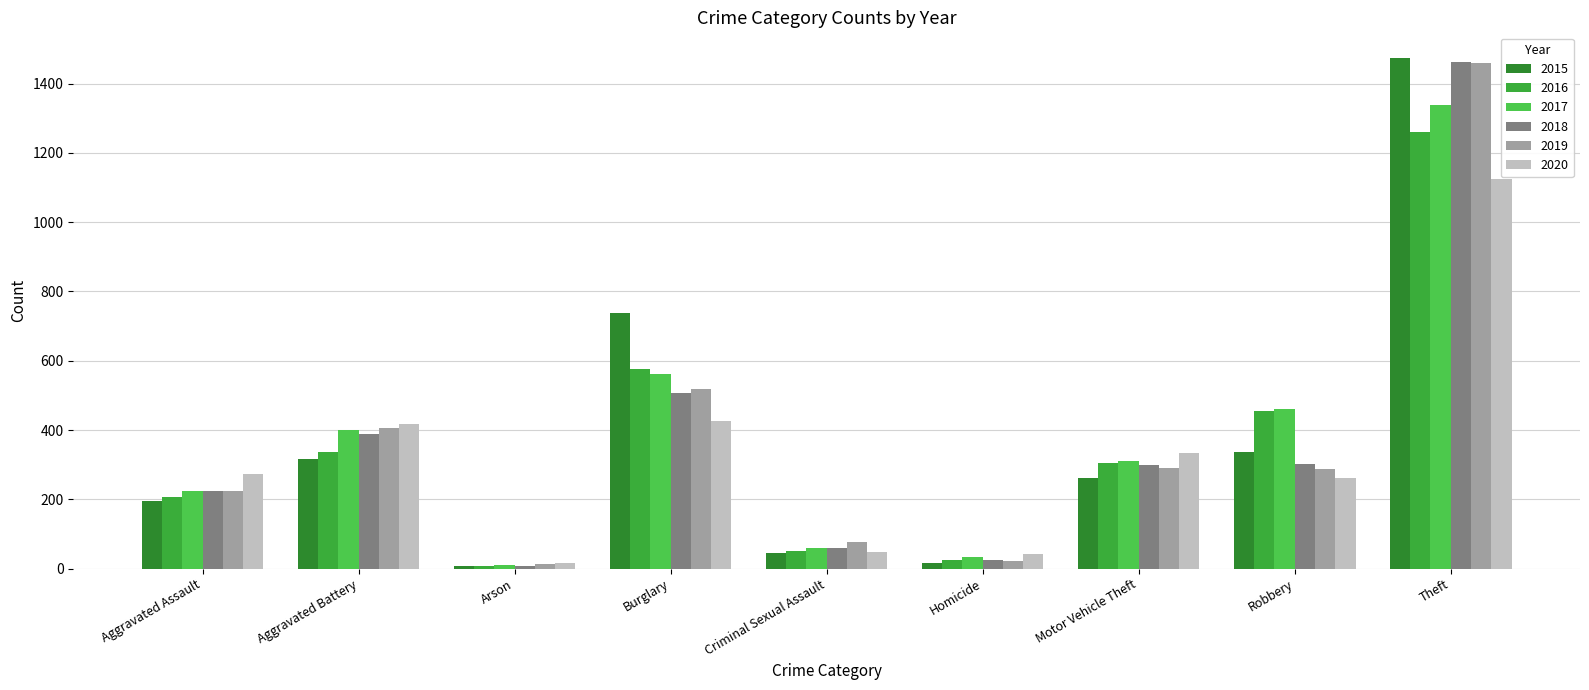

At which category is the sum across all series the highest?

Theft